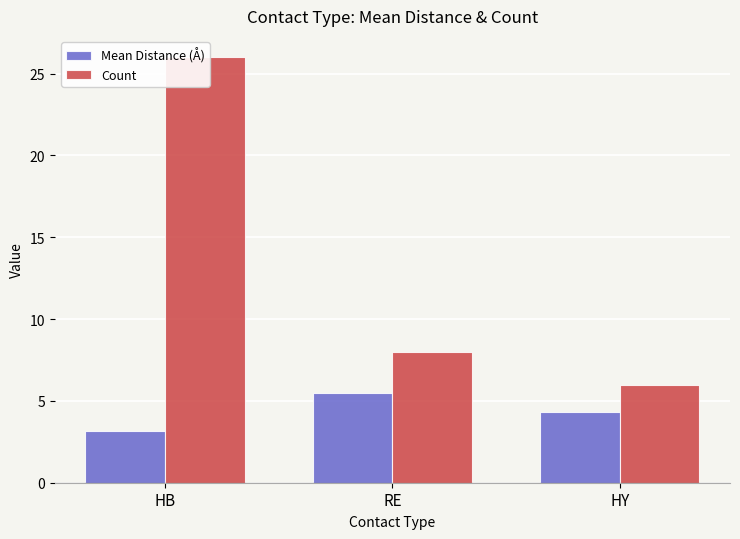

True or false: Count has a value of 3.9 at HY.

False